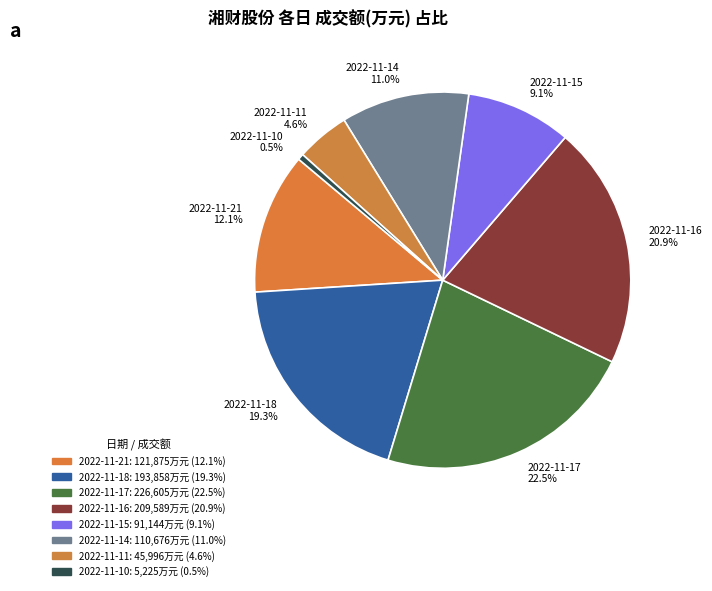

Rank the categories by value from highest to lowest.

2022-11-17, 2022-11-16, 2022-11-18, 2022-11-21, 2022-11-14, 2022-11-15, 2022-11-11, 2022-11-10